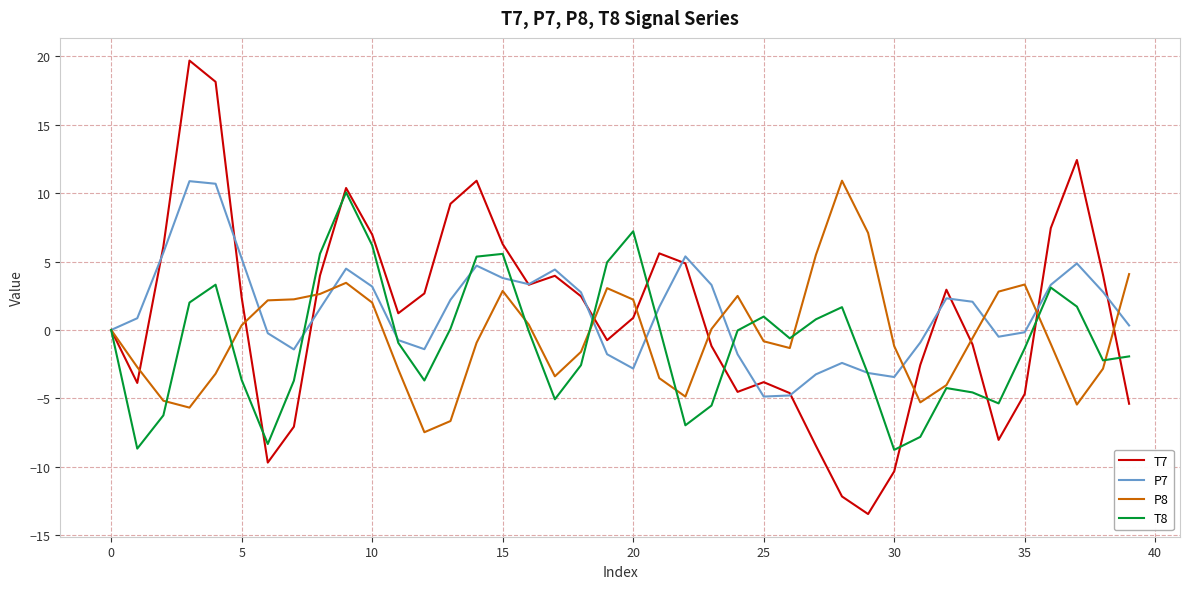

What is the smallest value displayed?

-13.5